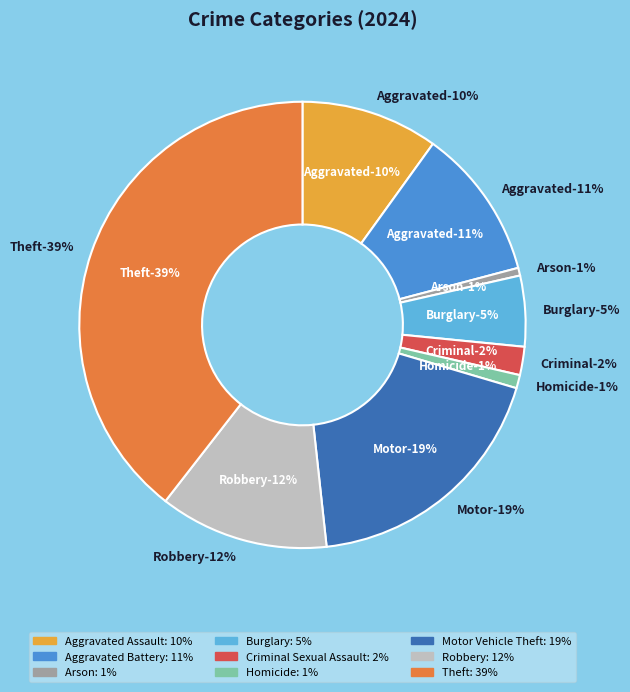

To the nearest percent, what percentage of the pie is Theft?

39%